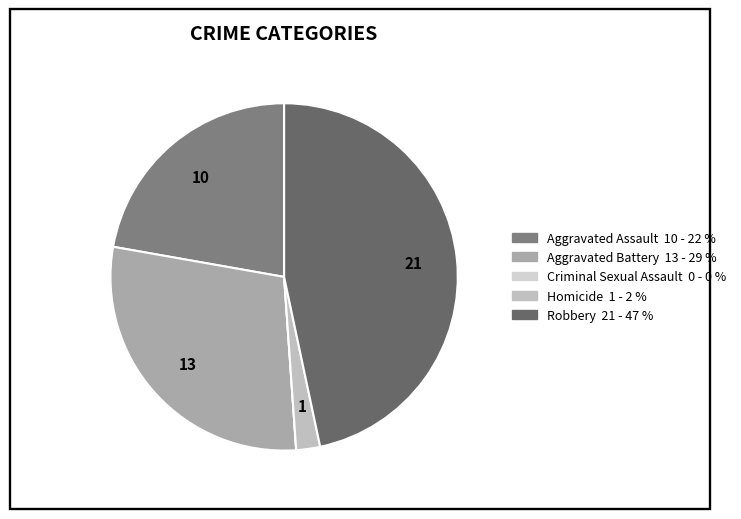

What is the change in value from Aggravated Battery to Robbery?

+8